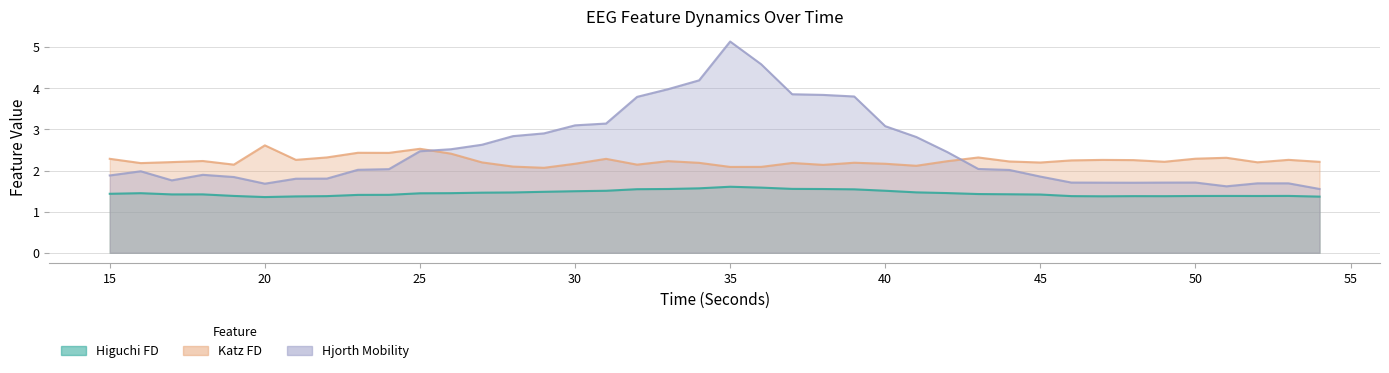

What is the approximate value of hjorthMobility_EEG at 23?

2.0